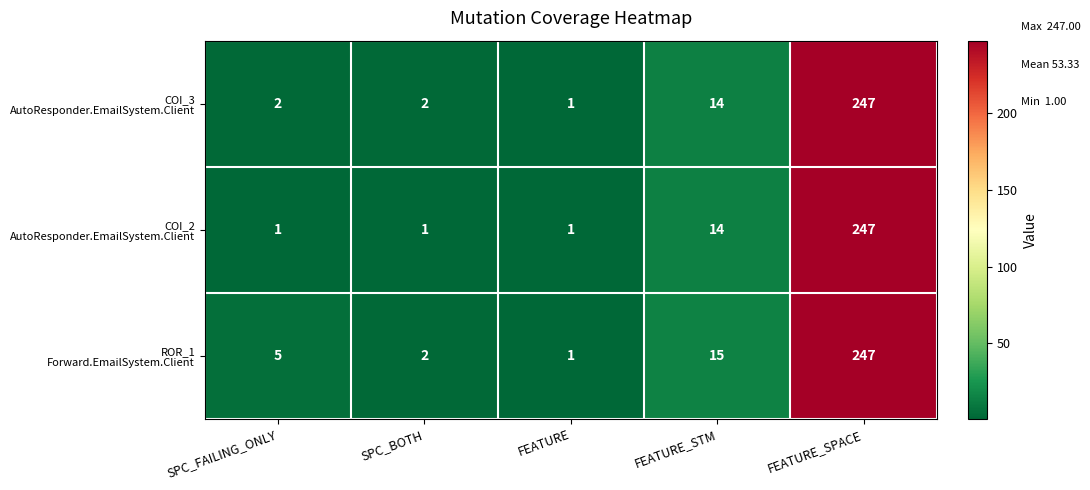

What is the total value across all series at FEATURE_SPACE?

741